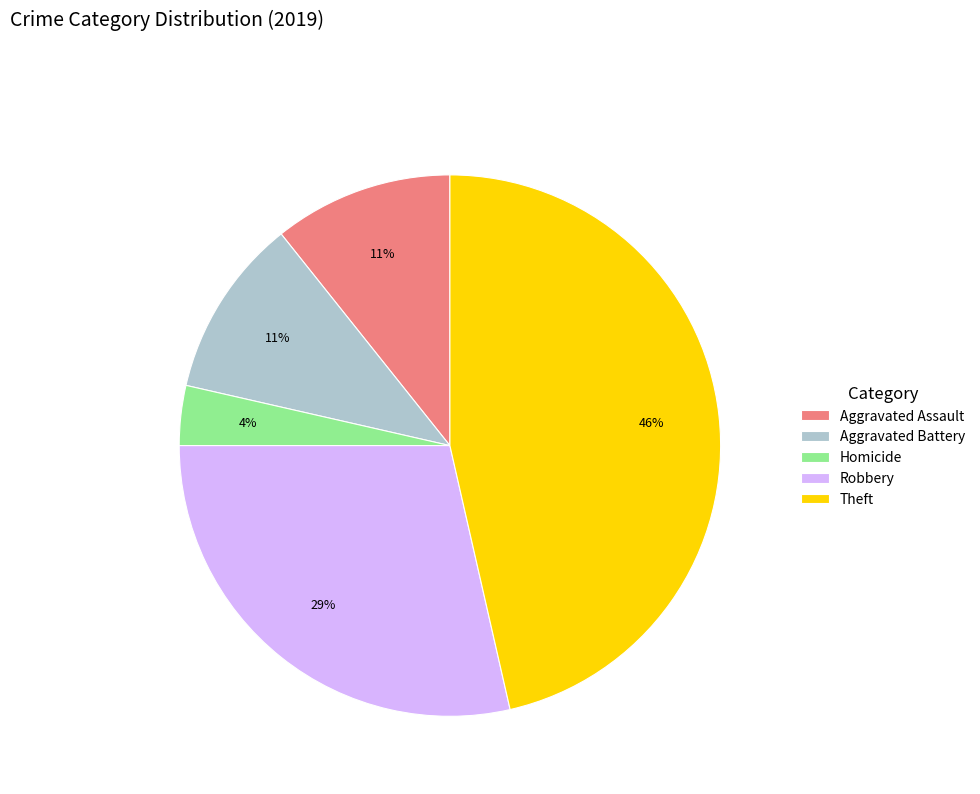

What percentage is the Aggravated Assault slice, to the nearest percent?

11%